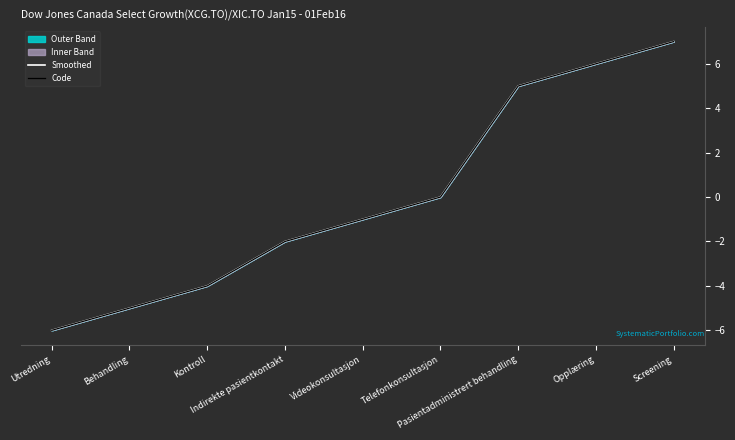

What is the difference between the maximum and minimum values in the Smoothed series?

13